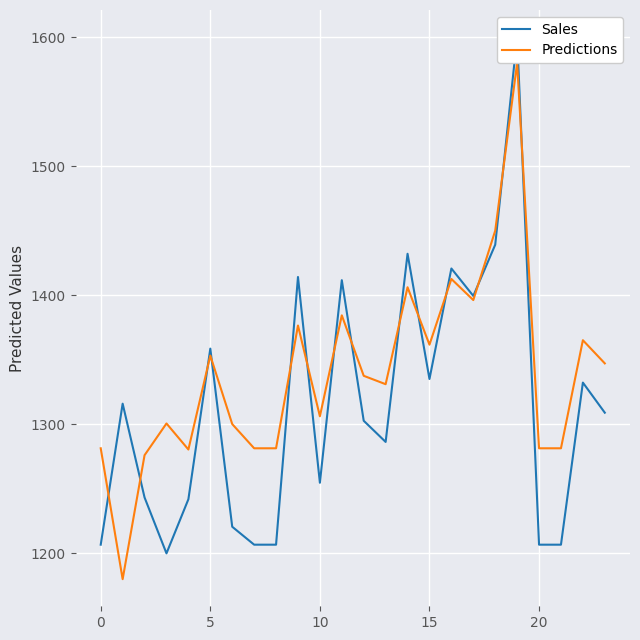

Is it true that Predictions equals 502.4 at 18?

False